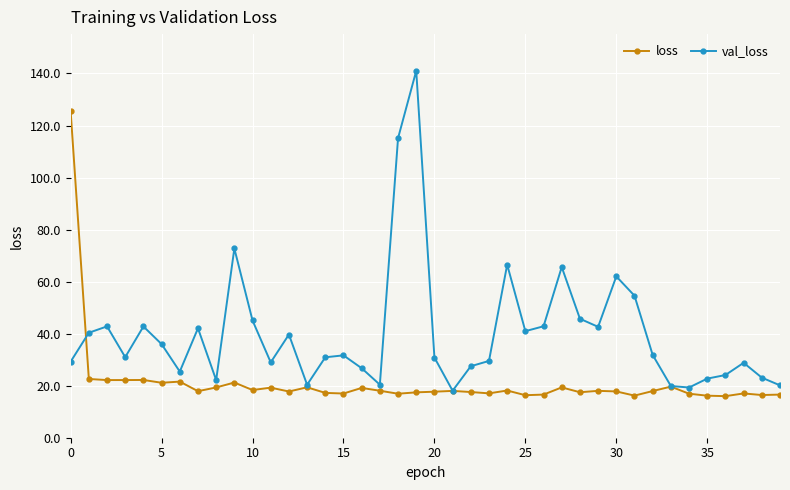

Which series has the largest range (max minus min)?

val_loss